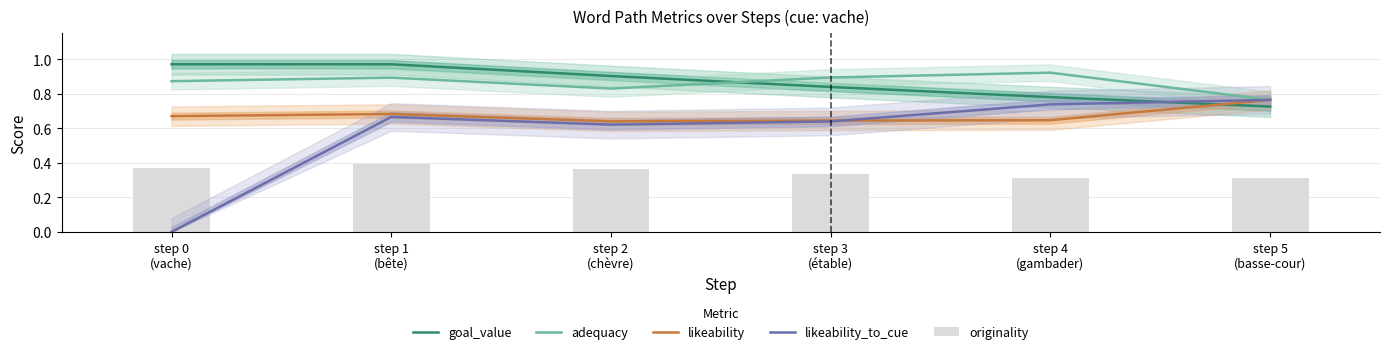

Does the chart contain stacked bars?

No